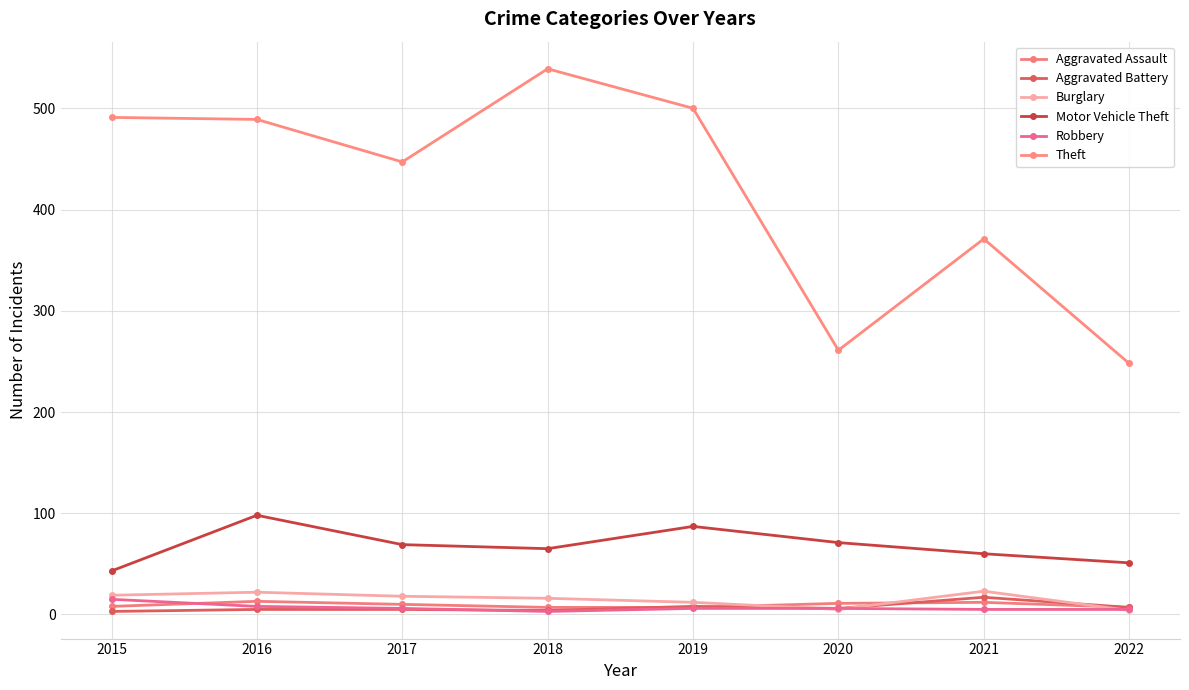

True or false: Robbery has more than 1 points higher than both neighbors.

False